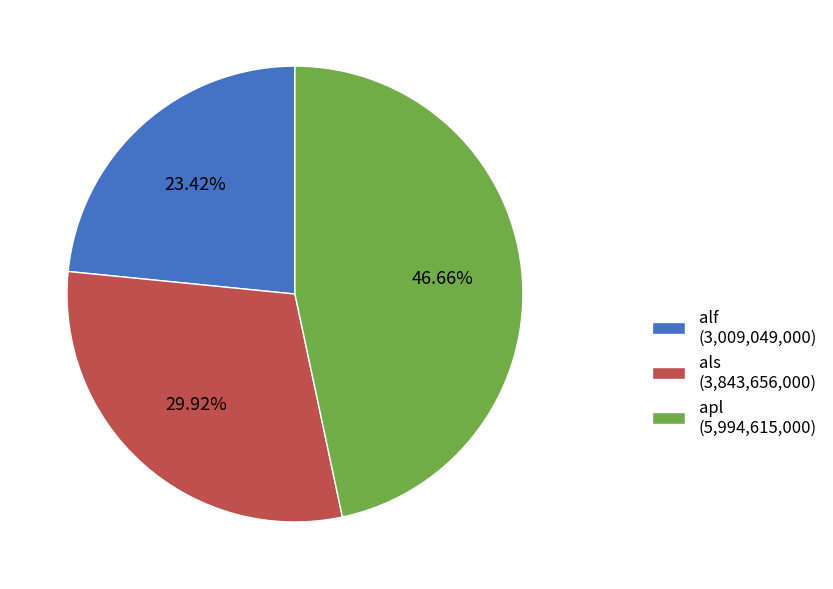

To the nearest percent, what percentage of the pie is alf?

23%